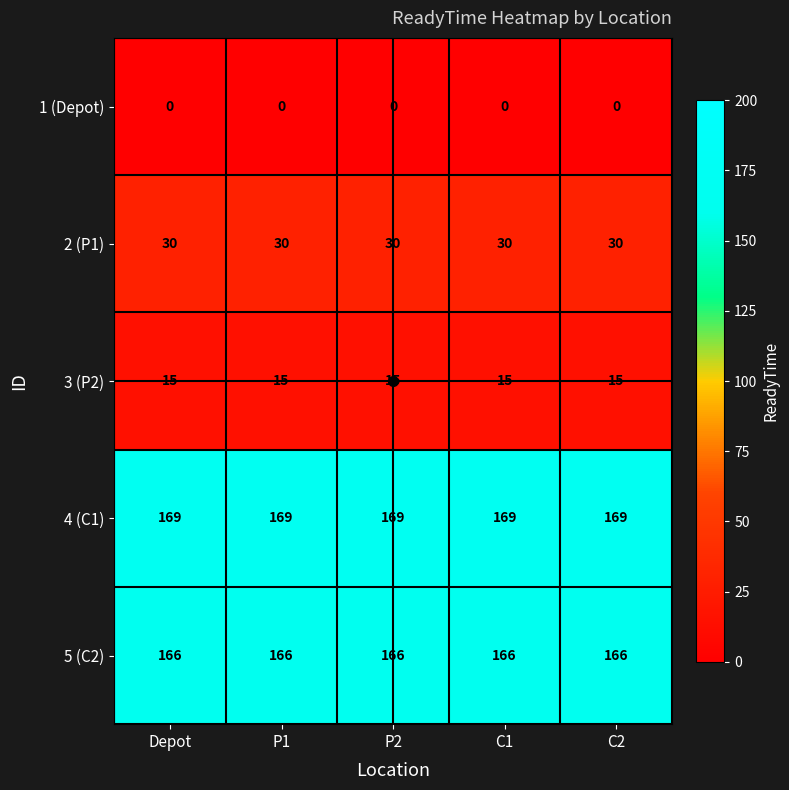

Rank the series by their maximum value, from lowest to highest.

1 (Depot), 3 (P2), 2 (P1), 5 (C2), 4 (C1)